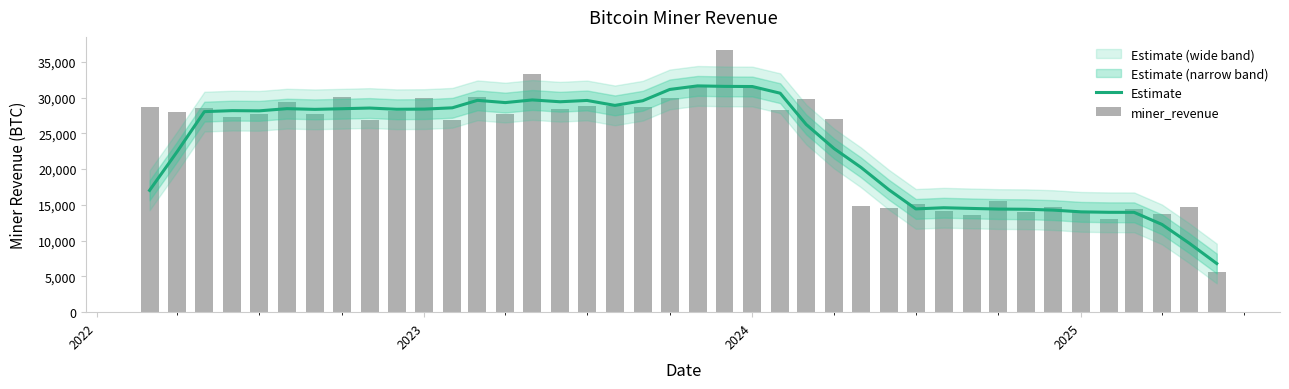

Rank the series by their maximum value, from lowest to highest.

Estimate, miner_revenue